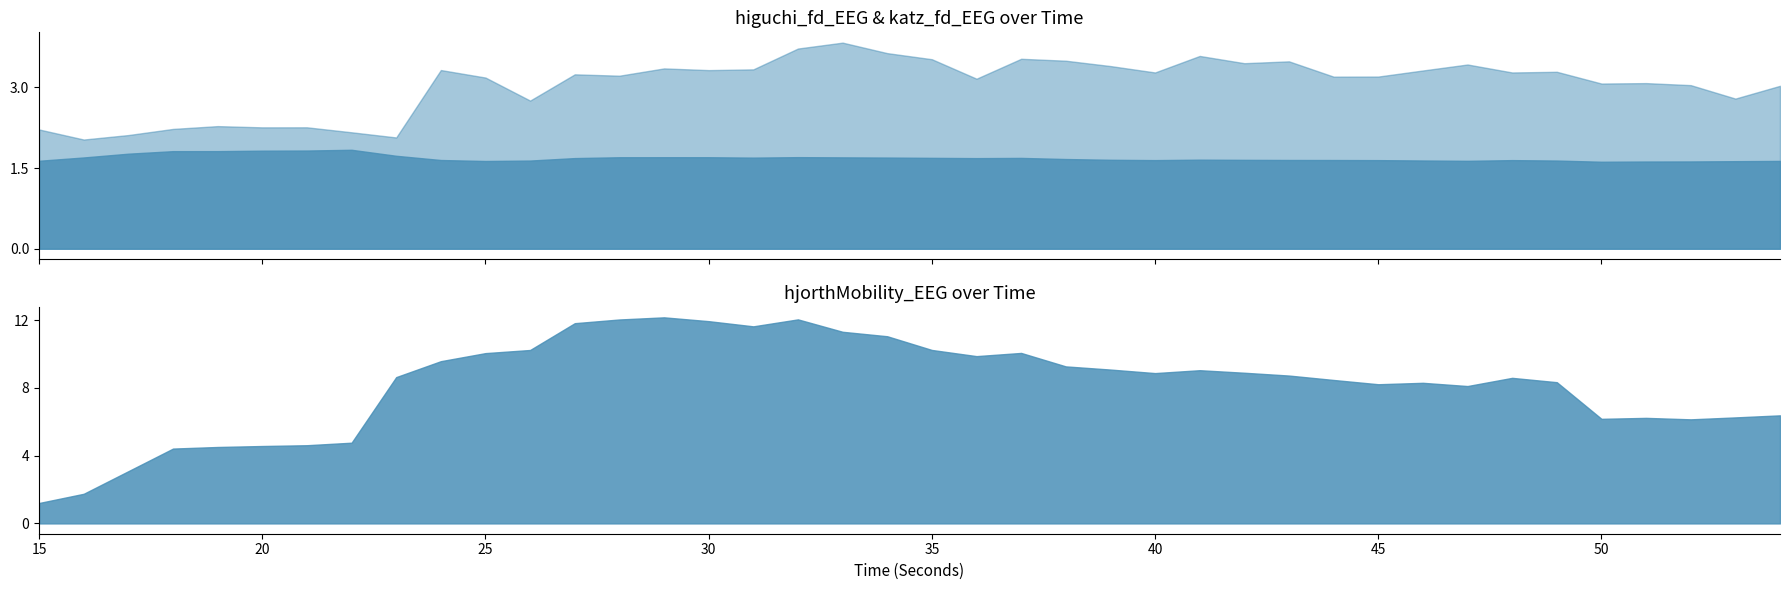

At 26, list the series in order from smallest to largest.

higuchi_fd_EEG, katz_fd_EEG, hjorthMobility_EEG